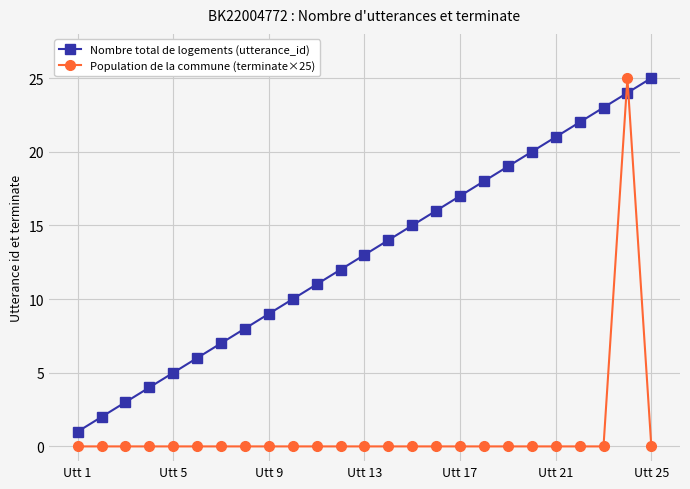

List the series in order of their overall mean, lowest first.

Population de la commune (terminate×25), Nombre total de logements (utterance_id)